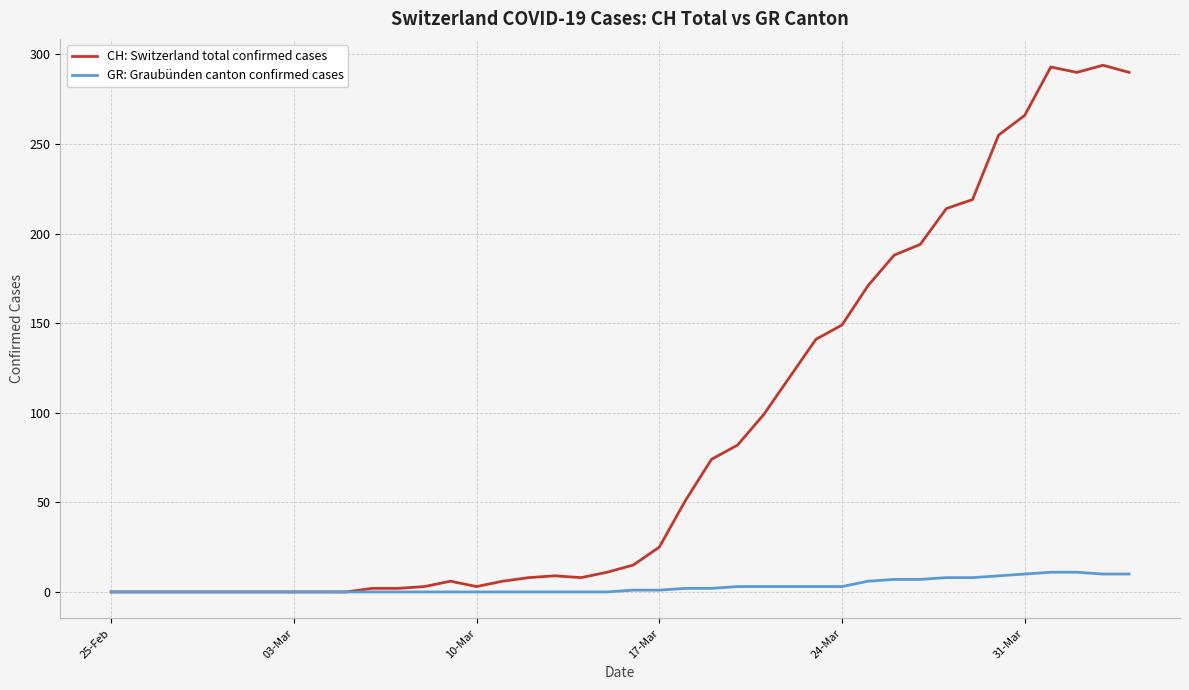

Which series has the largest total across all categories?

CH: Switzerland total confirmed cases